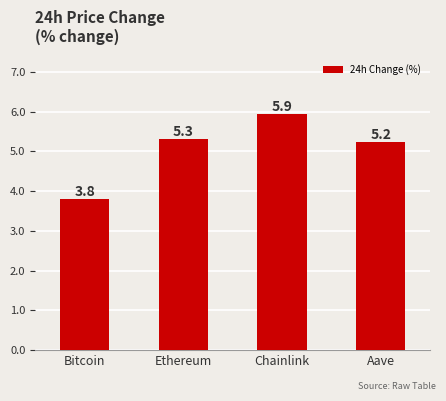

What is the sum of the values at Bitcoin and Chainlink?

9.7